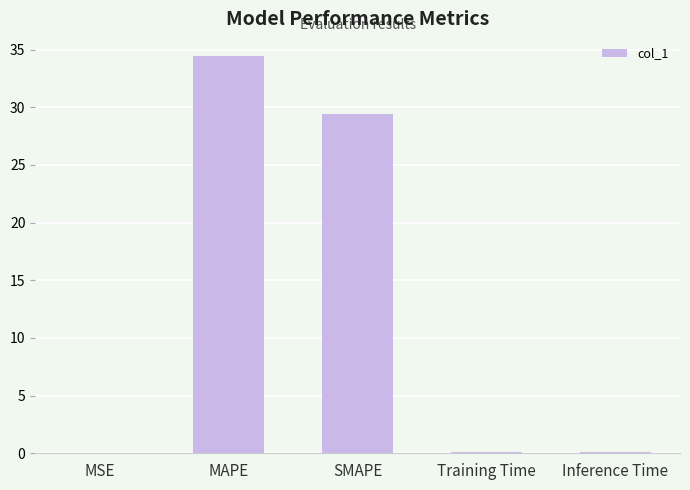

What is the sum of the values at MAPE and SMAPE?

63.8